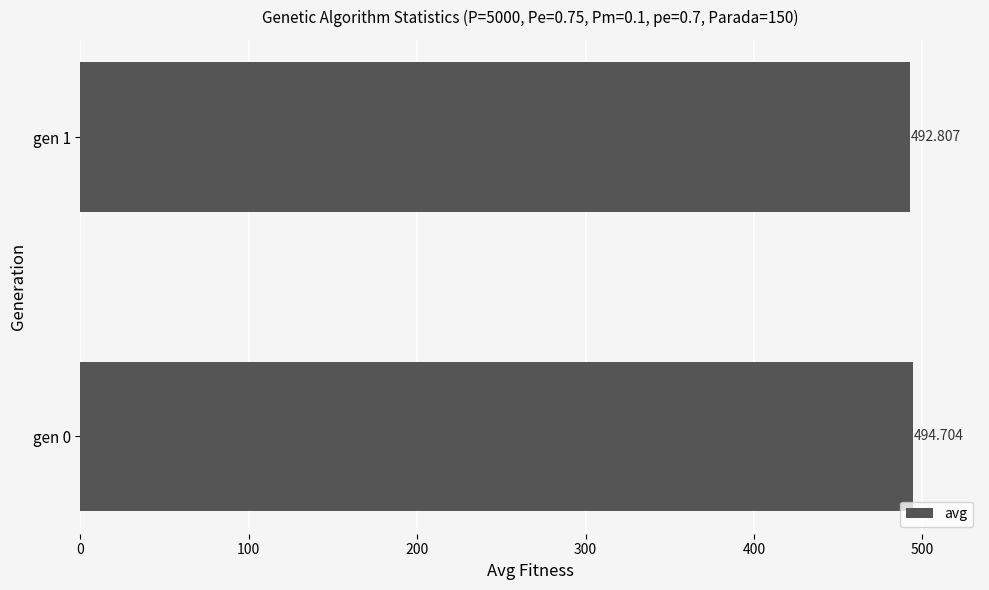

List the labels in order of value, smallest first.

gen 1, gen 0